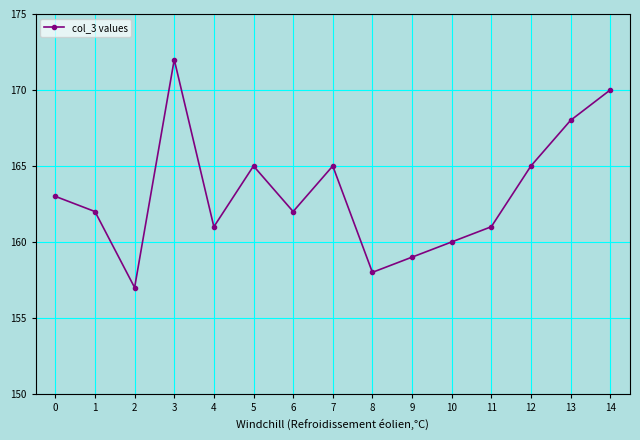

Is it true that the value at 7 is 95?

False